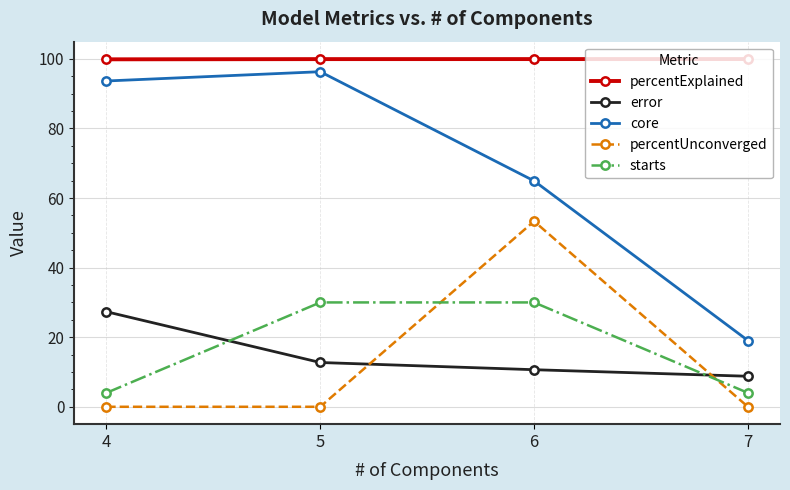

What are all the series names shown in the legend?

percentExplained, error, core, percentUnconverged, starts